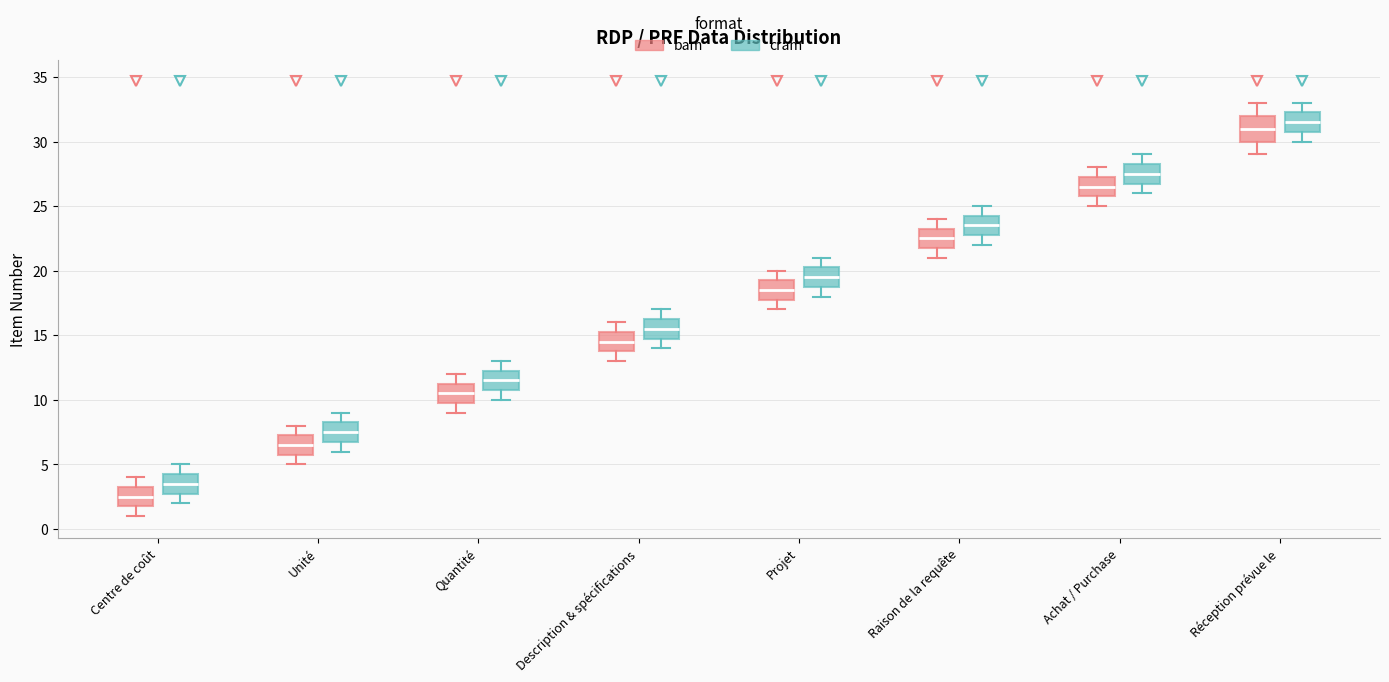

Which box's median line is the lowest?

Centre de coût (bam)